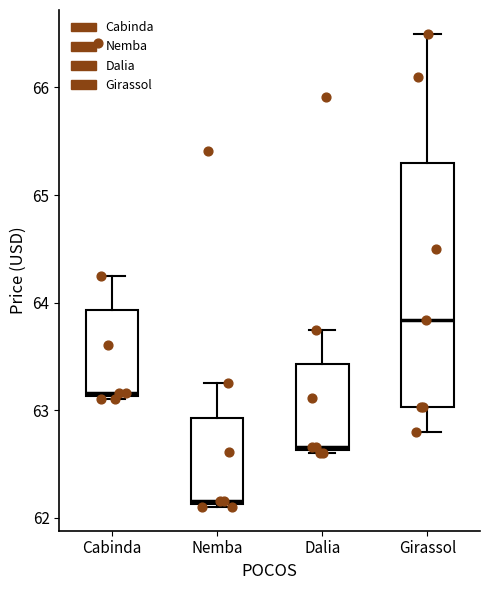

Reading left to right, transcribe this box plot: for each box, give where its median line is, the range the box spans, and where its two whiskers end, as read against the y-axis. The values are not printed on the chart, so give them approximately, as read against the axis.

Cabinda: median 63.2, box 63.1 to 63.9, whiskers 63.1 to 64.3
Nemba: median 62.2, box 62.1 to 62.9, whiskers 62.1 to 63.3
Dalia: median 62.7, box 62.6 to 63.4, whiskers 62.6 to 63.8
Girassol: median 63.8, box 63.0 to 65.3, whiskers 62.8 to 66.5